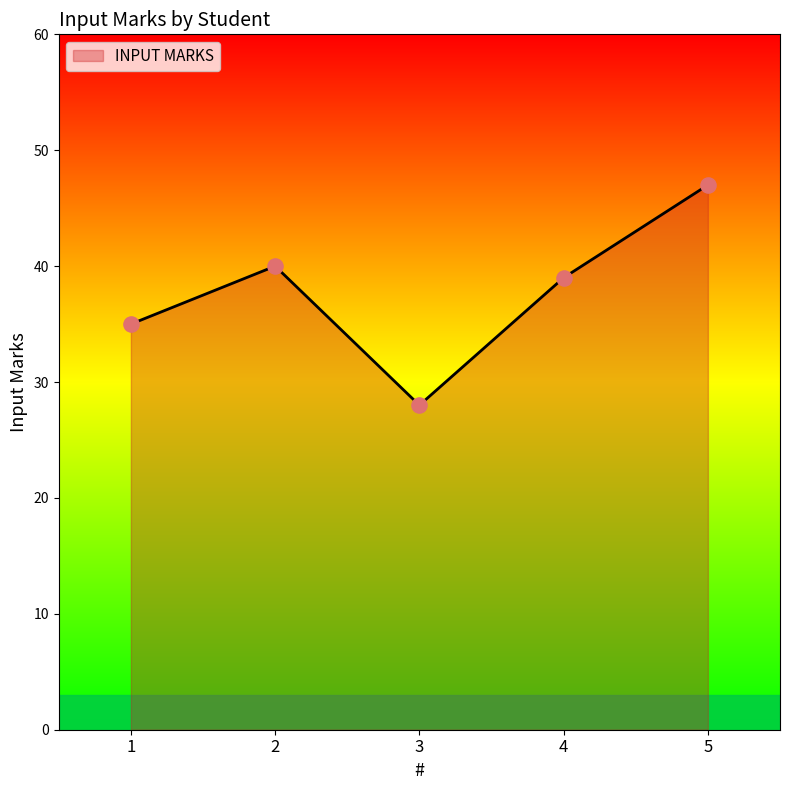

Approximately how many times larger is the value at 2 compared to 1?

1.1